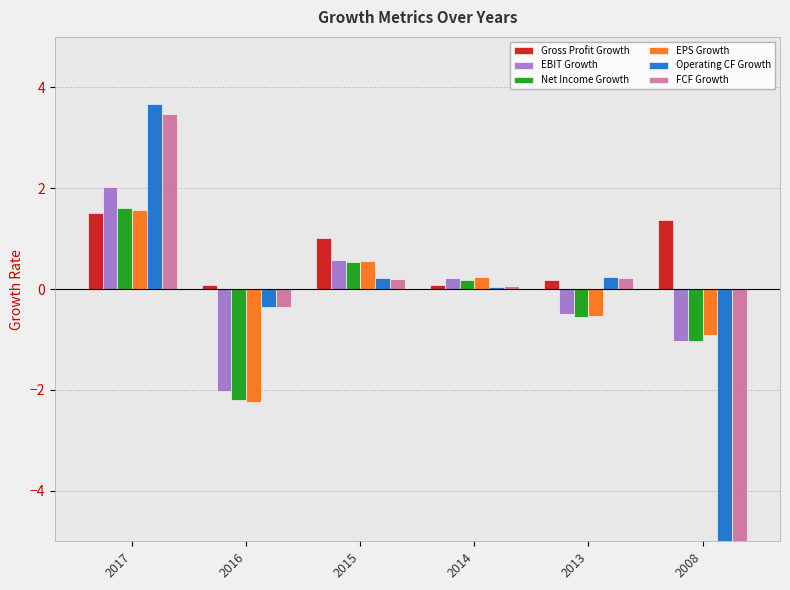

At which label does FCF Growth first exceed 0?

2017